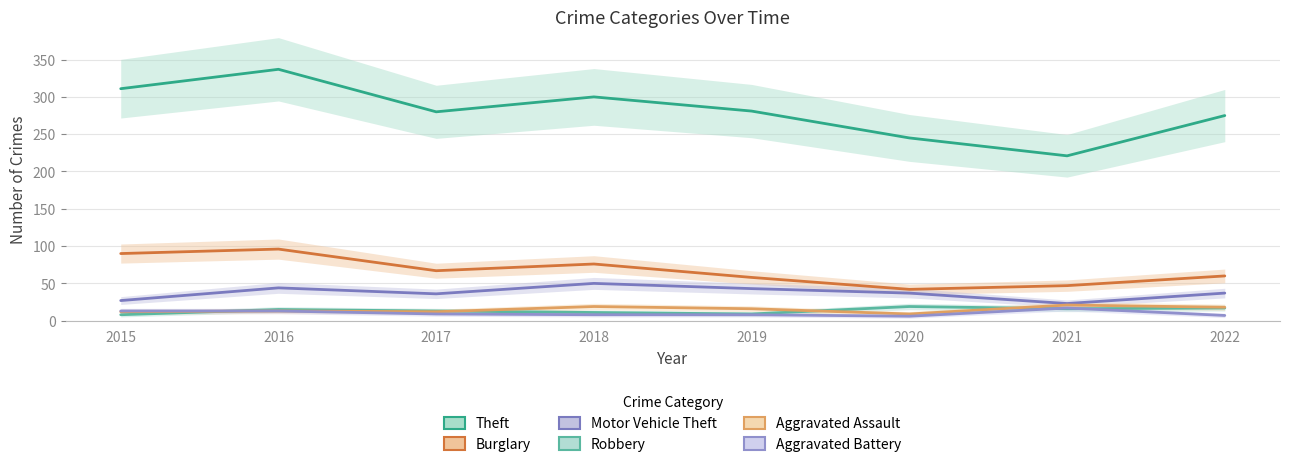

What is the total value across all series at 2015?

461